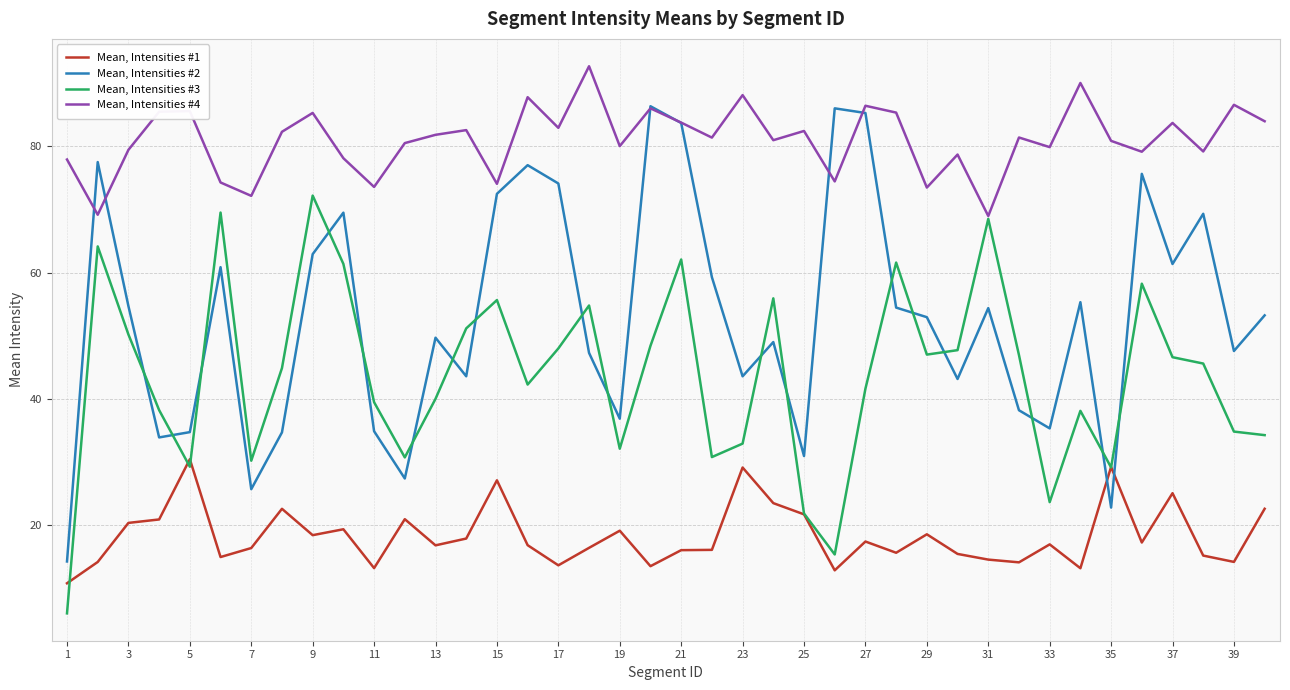

Which series has the widest spread of values?

Mean, Intensities #2